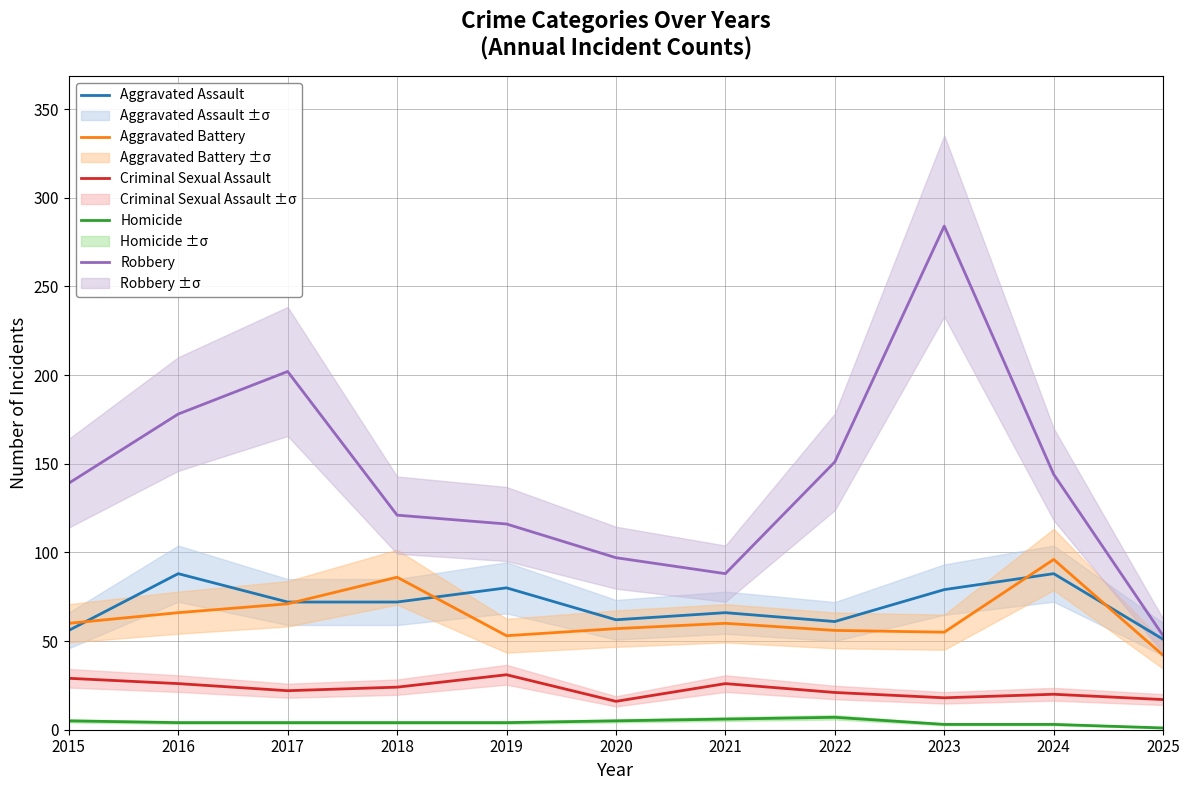

What are all the series names shown in the legend?

Aggravated Assault, Aggravated Battery, Criminal Sexual Assault, Homicide, Robbery